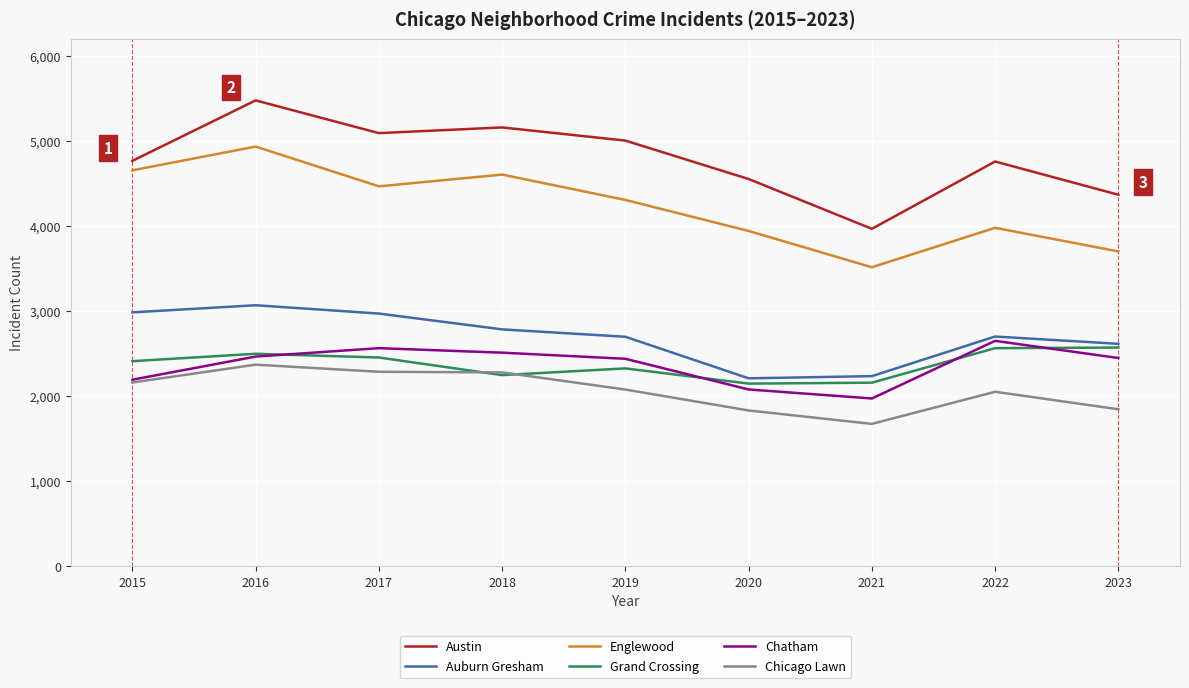

List the series in order of their peak value, lowest first.

Chicago Lawn, Grand Crossing, Chatham, Auburn Gresham, Englewood, Austin